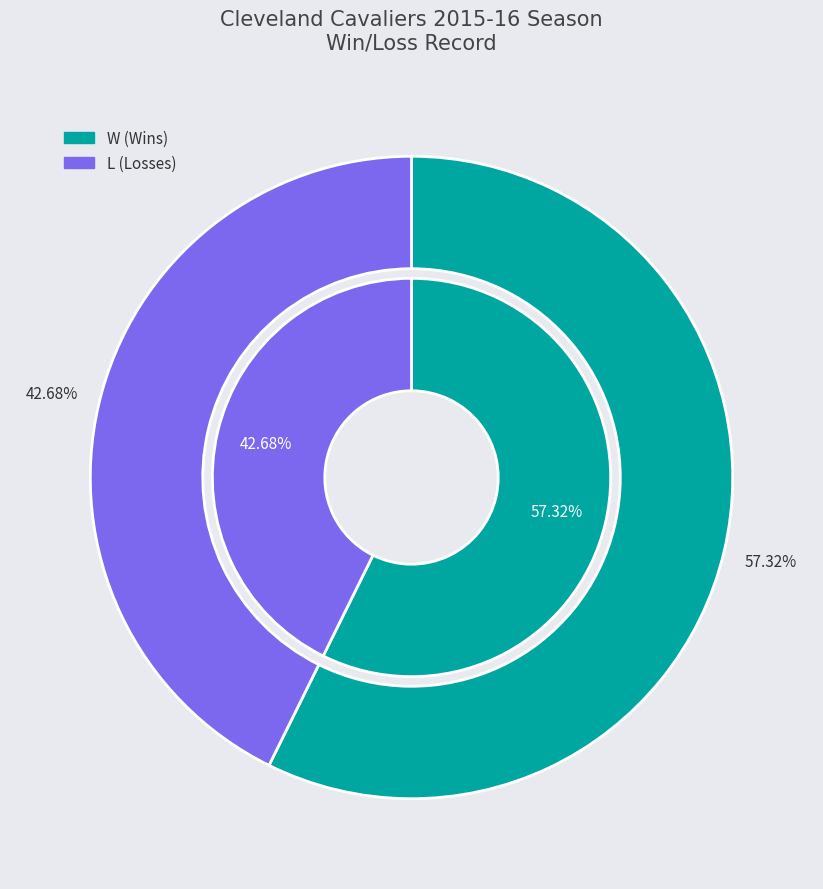

What is the majority slice?

W